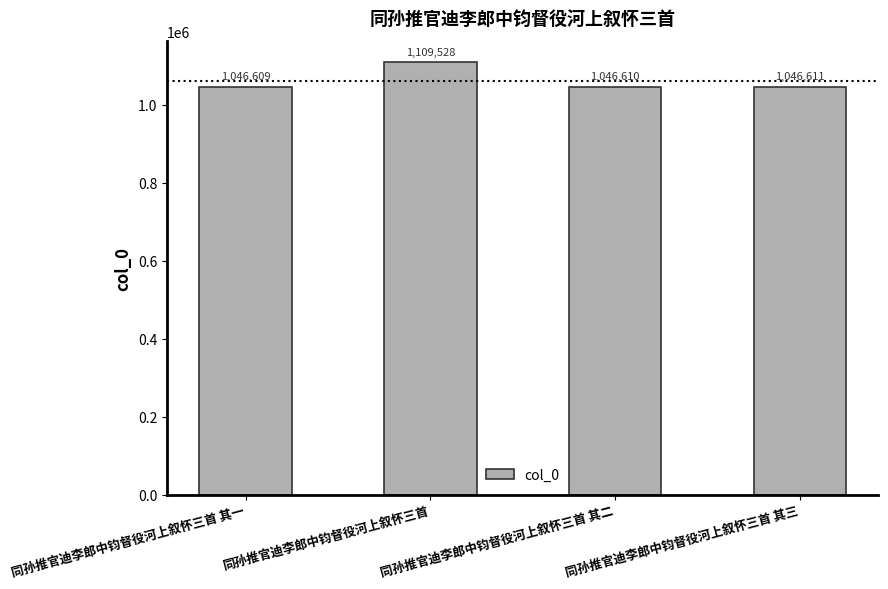

What is the value of the 1st bar from the left?

1046609